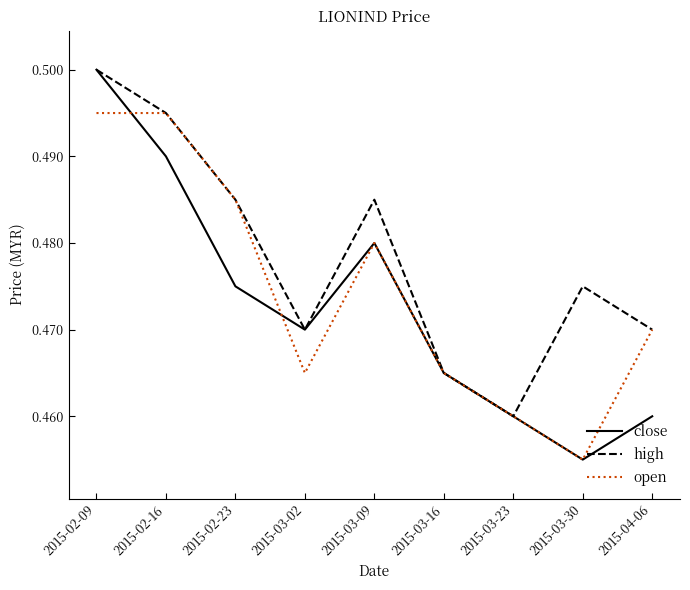

What position from the right is 2015-03-02?

6